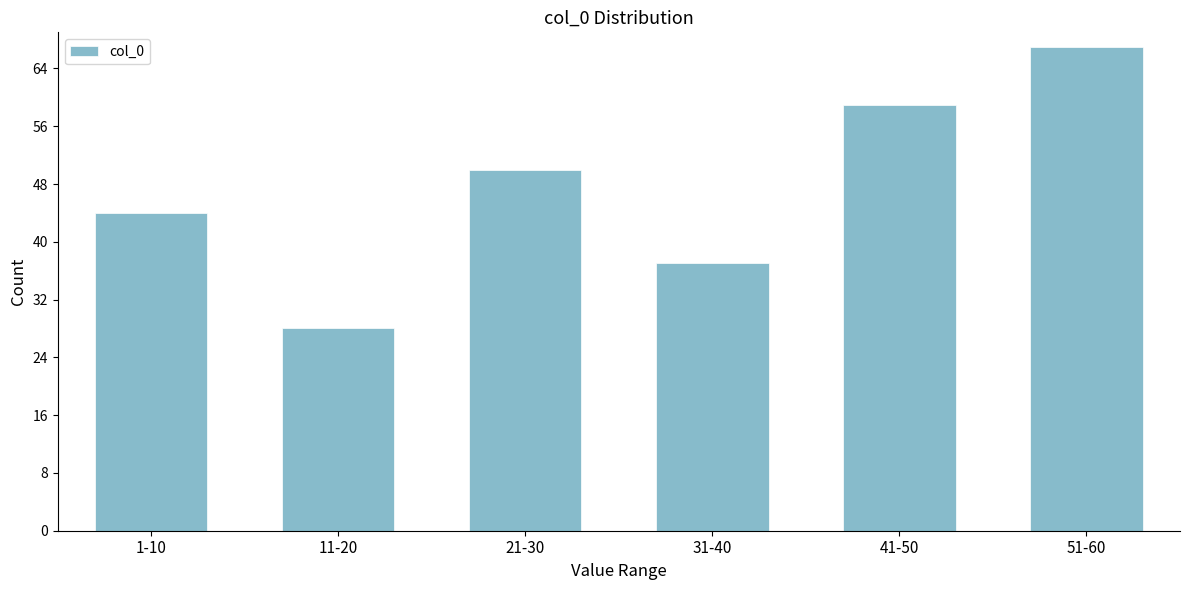

Reading right to left, extract all data points from this chart.

51-60=67	41-50=59	31-40=37	21-30=50	11-20=28	1-10=44